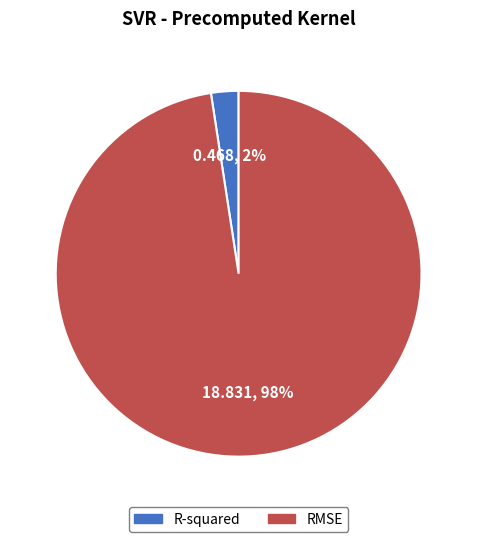

Which slice is the smallest?

R-squared